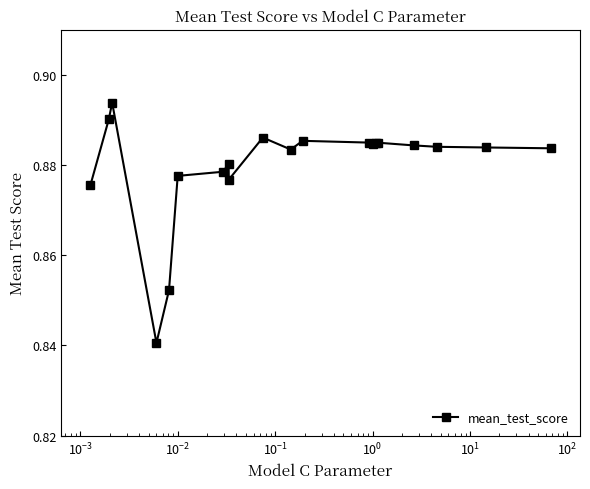

True or false: the data has more than 1 interior local peaks.

True